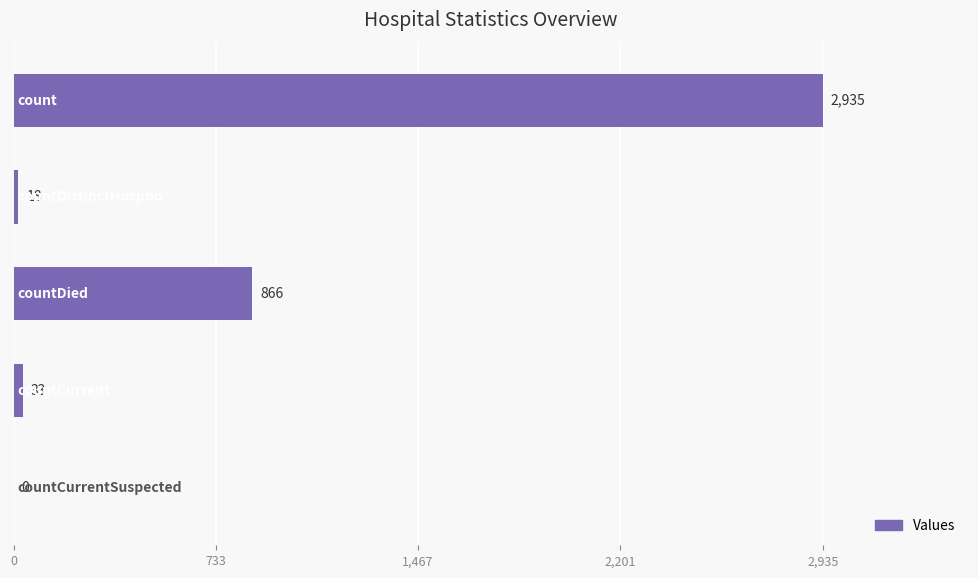

What is the greatest value displayed?

2935